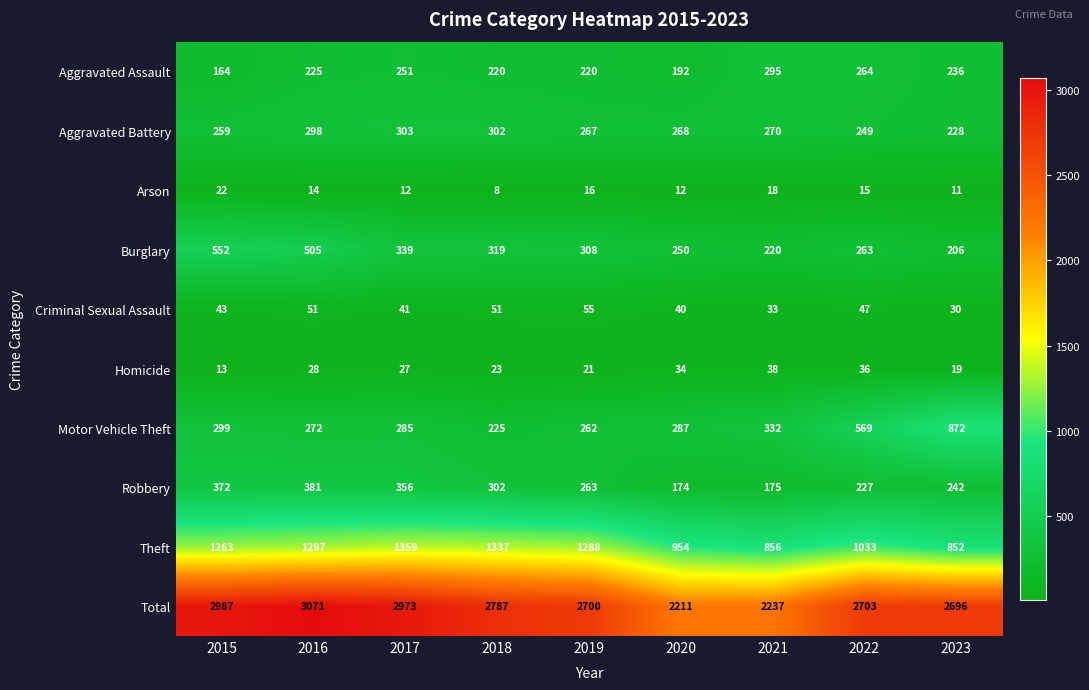

At 2020, list the series in order from smallest to largest.

Arson, Homicide, Criminal Sexual Assault, Robbery, Aggravated Assault, Burglary, Aggravated Battery, Motor Vehicle Theft, Theft, Total